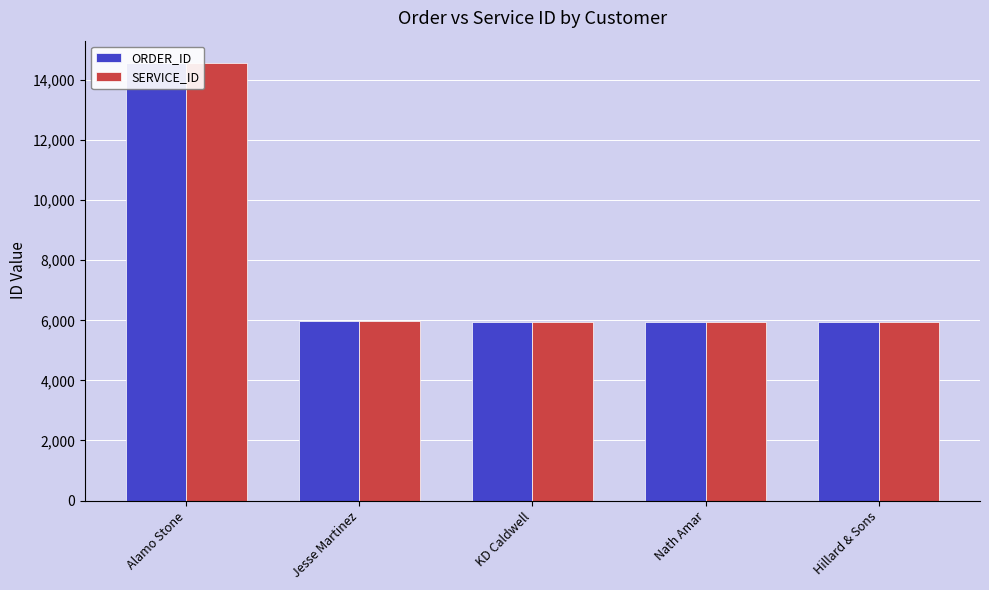

Which series has the largest total across all categories?

ORDER_ID